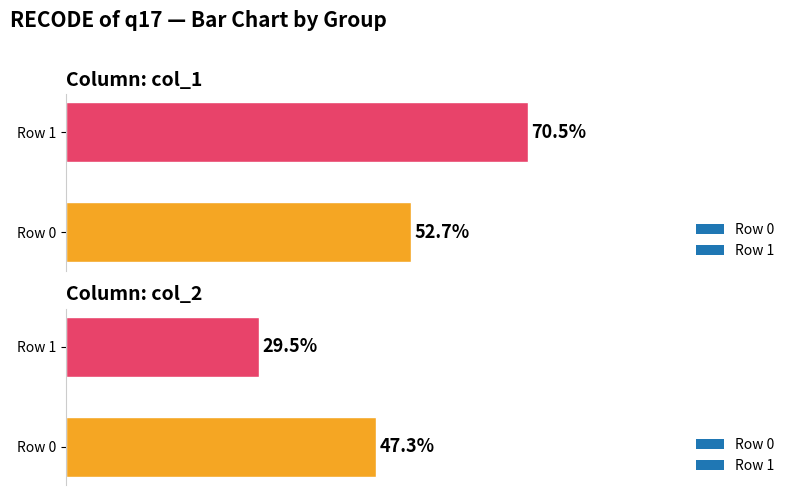

What is the average value of the 0 series?

50.0